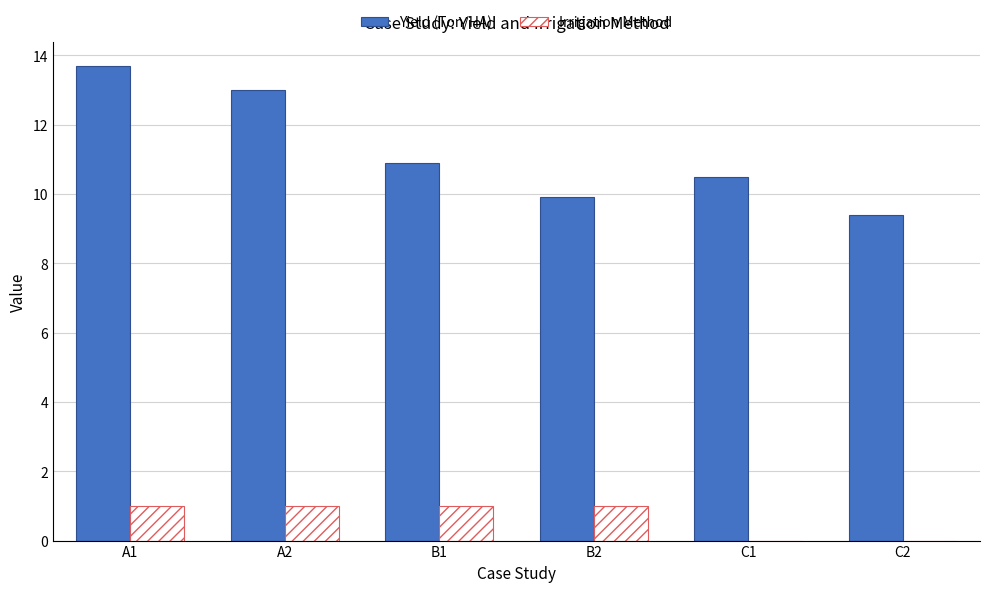

What is the difference between the Irrigation Method values at C2 and A1?

1.0